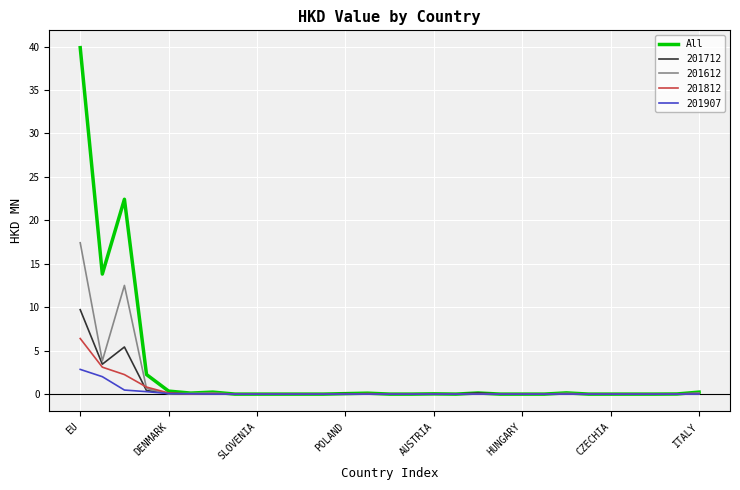

Which series has the largest range (max minus min)?

All